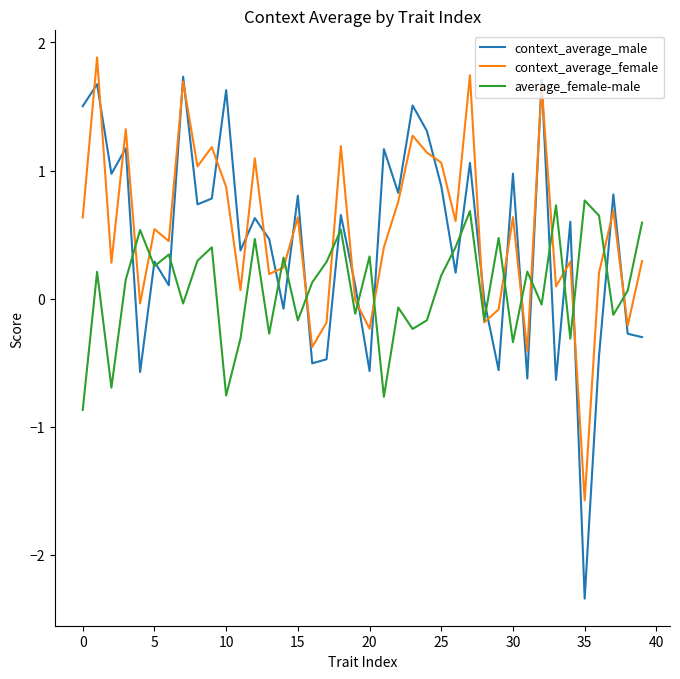

What is the maximum value shown in the chart?

1.9